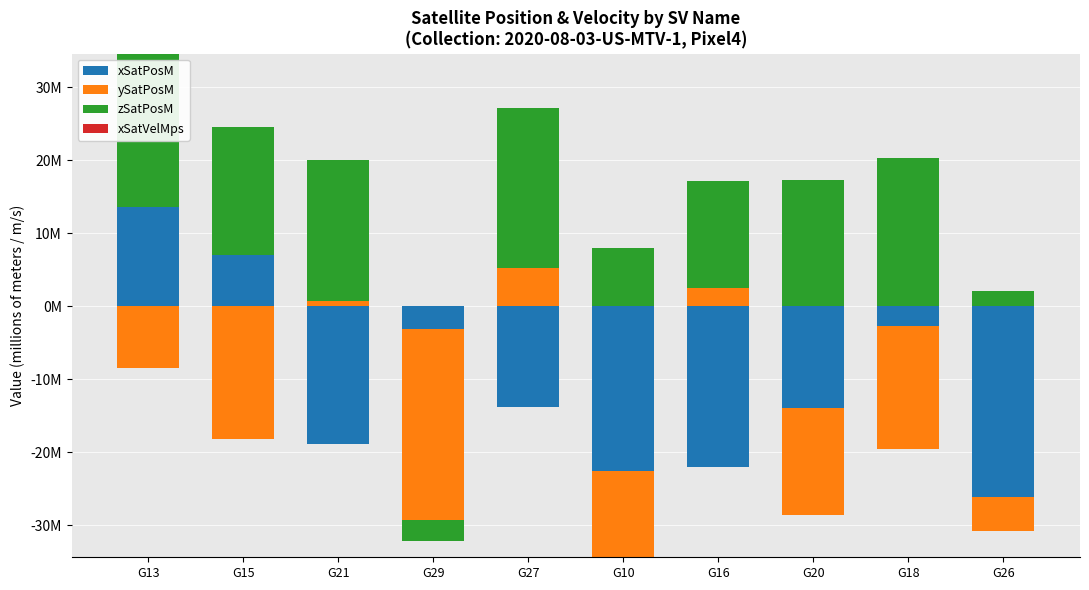

At how many categories does at least one series exceed 12?

7